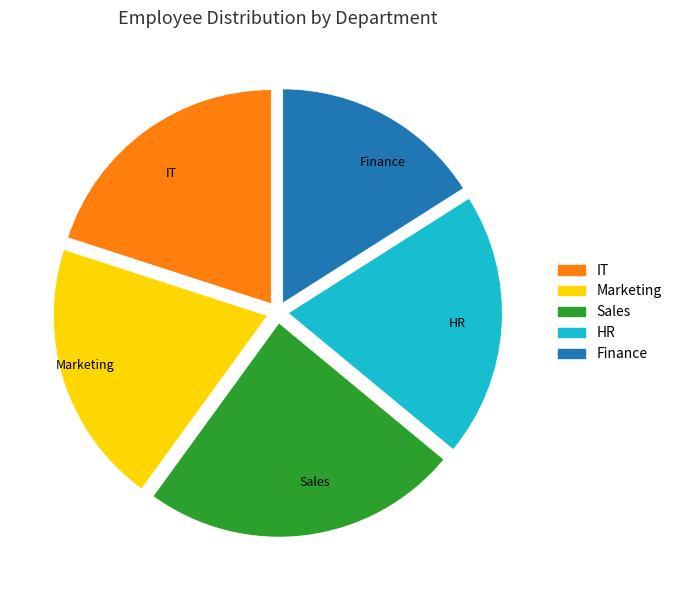

Which slice is the smallest?

Finance